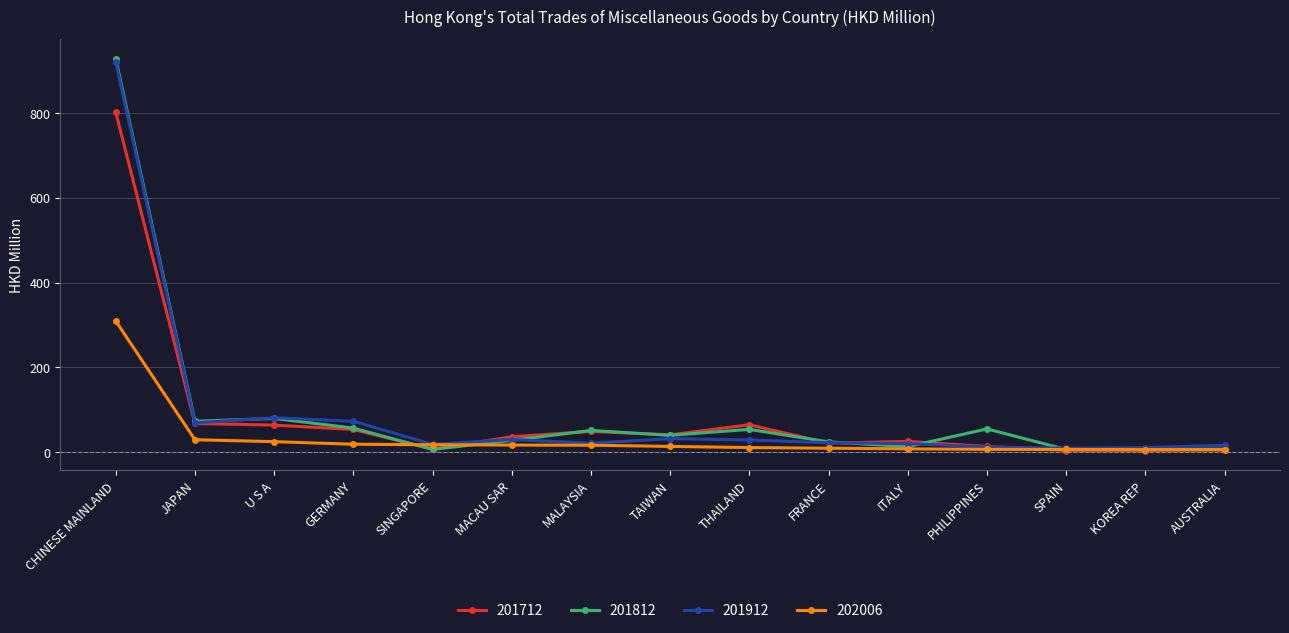

What is the label of the 7th point from the right?

THAILAND